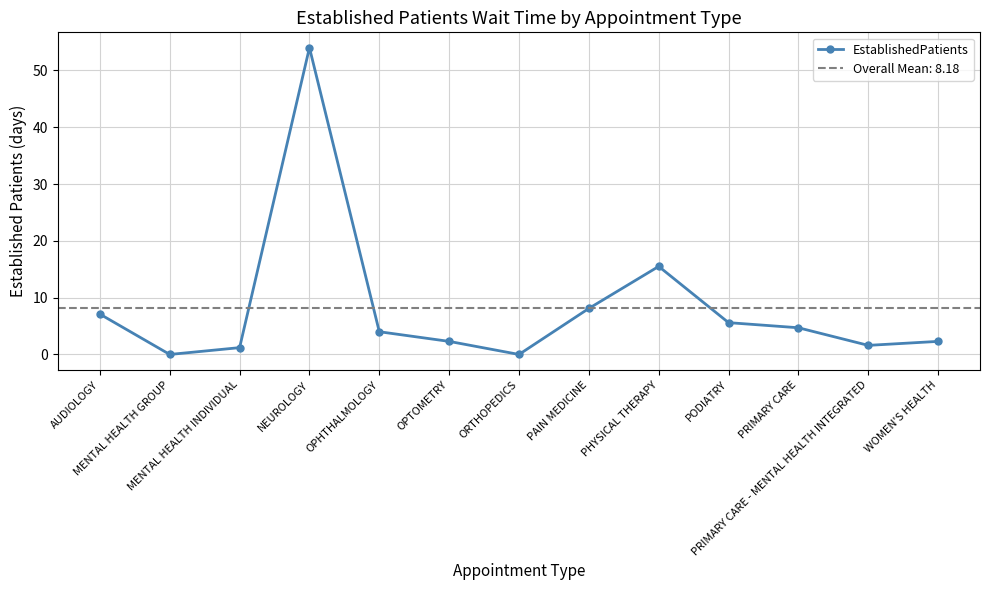

Rank the categories by value from lowest to highest.

MENTAL HEALTH GROUP, ORTHOPEDICS, MENTAL HEALTH INDIVIDUAL, PRIMARY CARE - MENTAL HEALTH INTEGRATED, OPTOMETRY, WOMEN'S HEALTH, OPHTHALMOLOGY, PRIMARY CARE, PODIATRY, AUDIOLOGY, PAIN MEDICINE, PHYSICAL THERAPY, NEUROLOGY